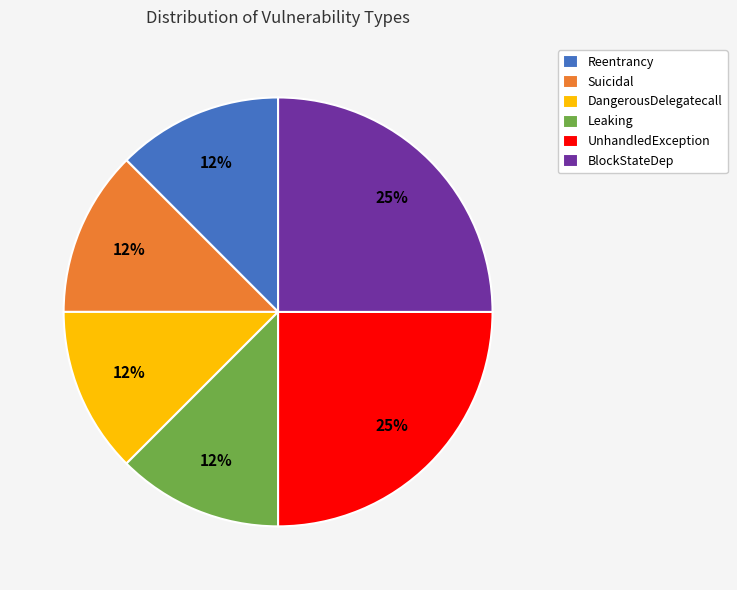

To the nearest percent, what is the average slice percentage?

17%